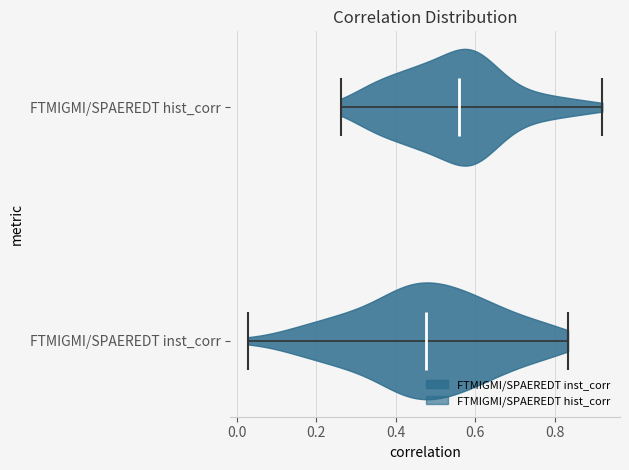

Where does the median line of the violin for FTMIGMI/SPAEREDT inst_corr sit on the x-axis? The values are not printed on the chart, so give them approximately, as read against the axis.

0.48